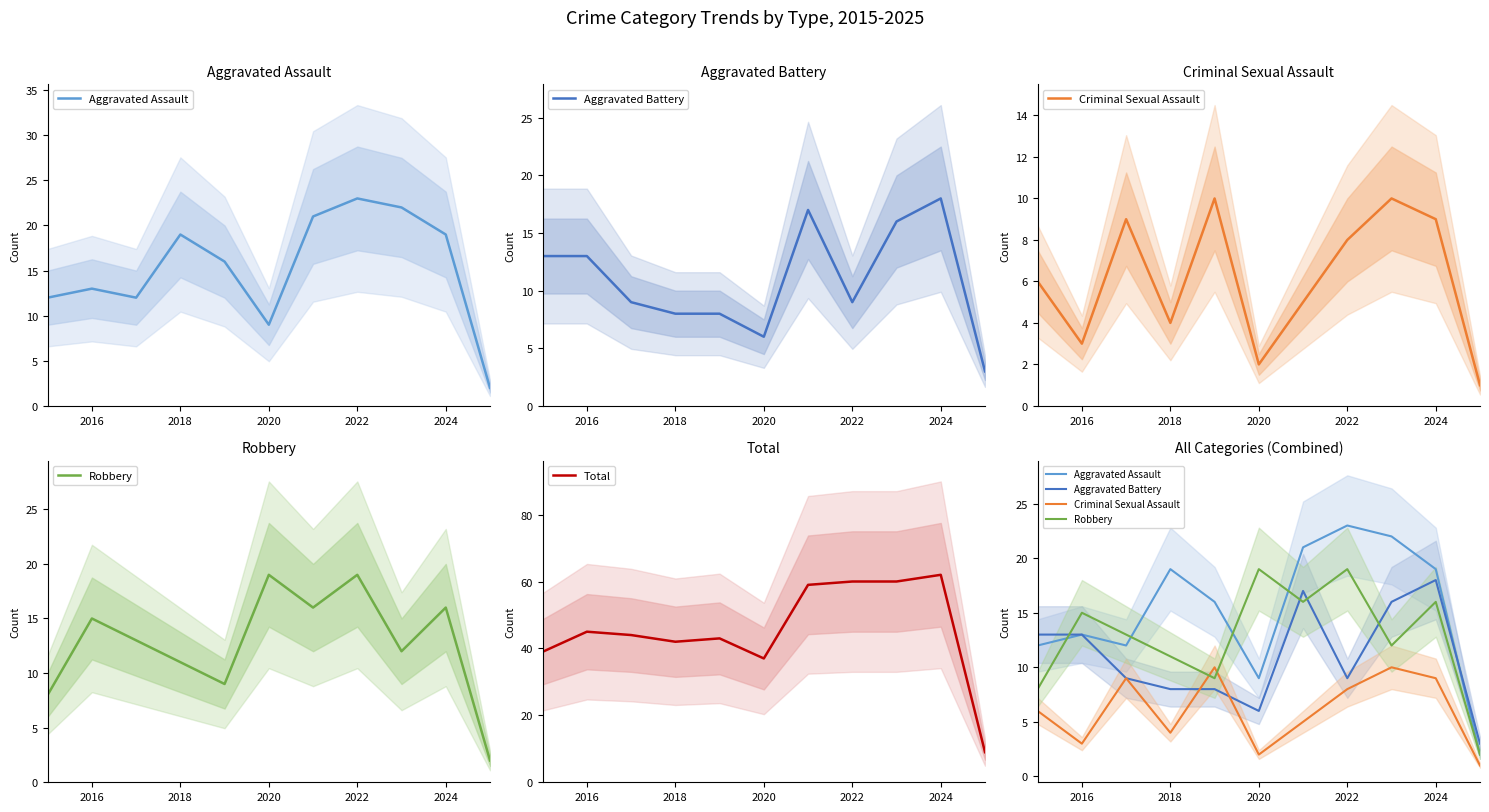

True or false: Criminal Sexual Assault and Total cross at least once.

False